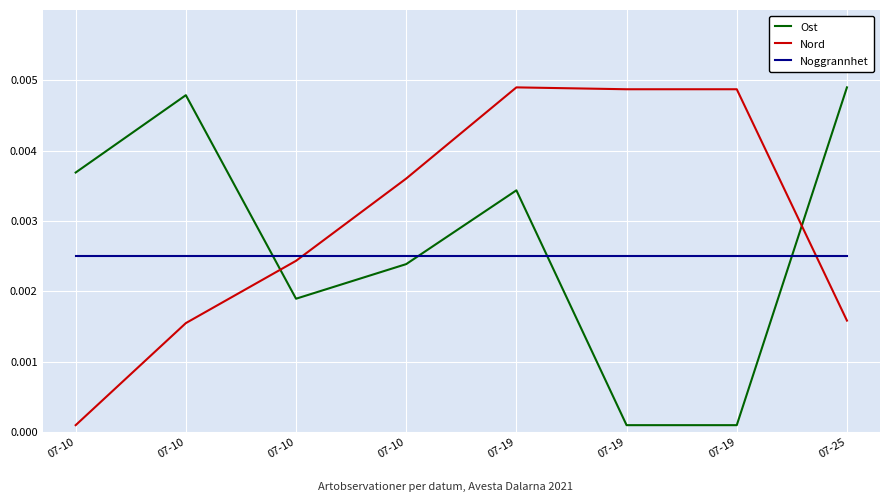

How many lines are shown in the chart?

3